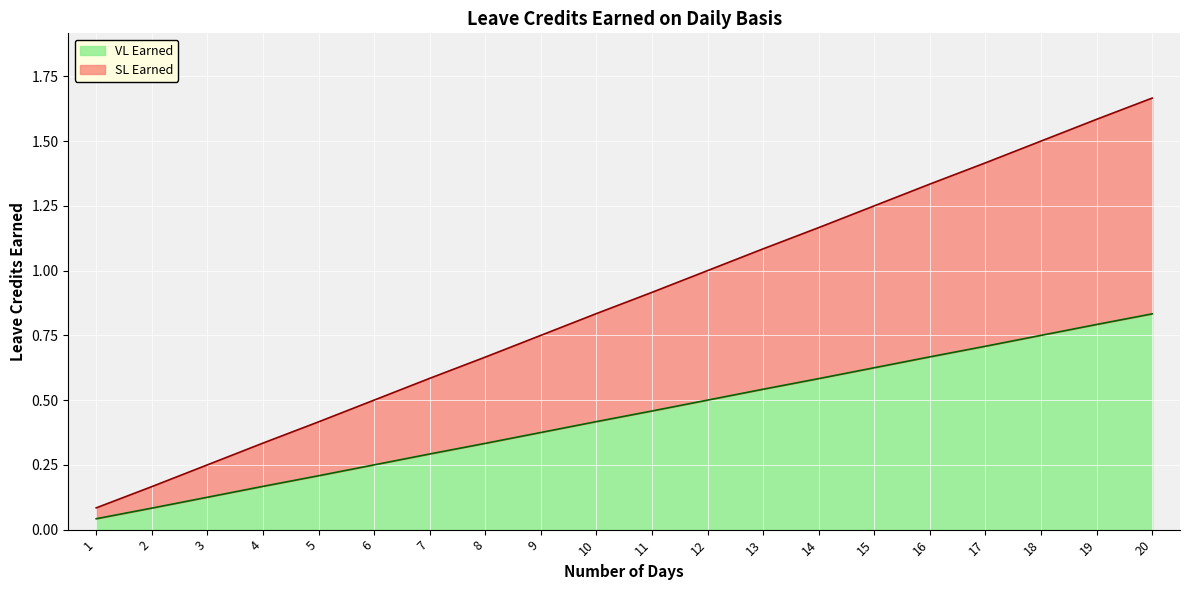

What is the difference between the maximum and minimum values in the VL Earned series?

0.8